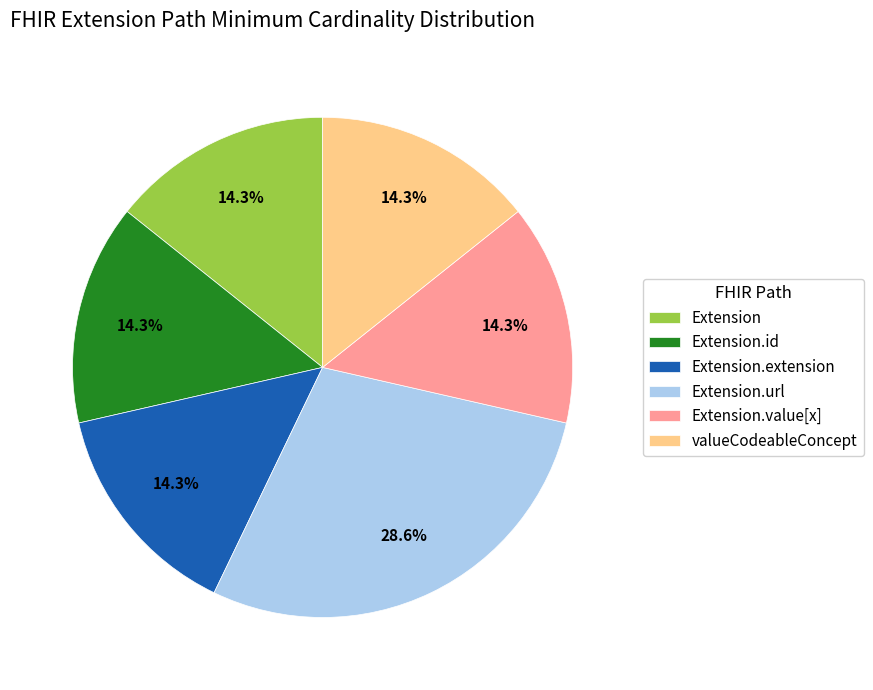

Which slice is the largest?

Extension.url